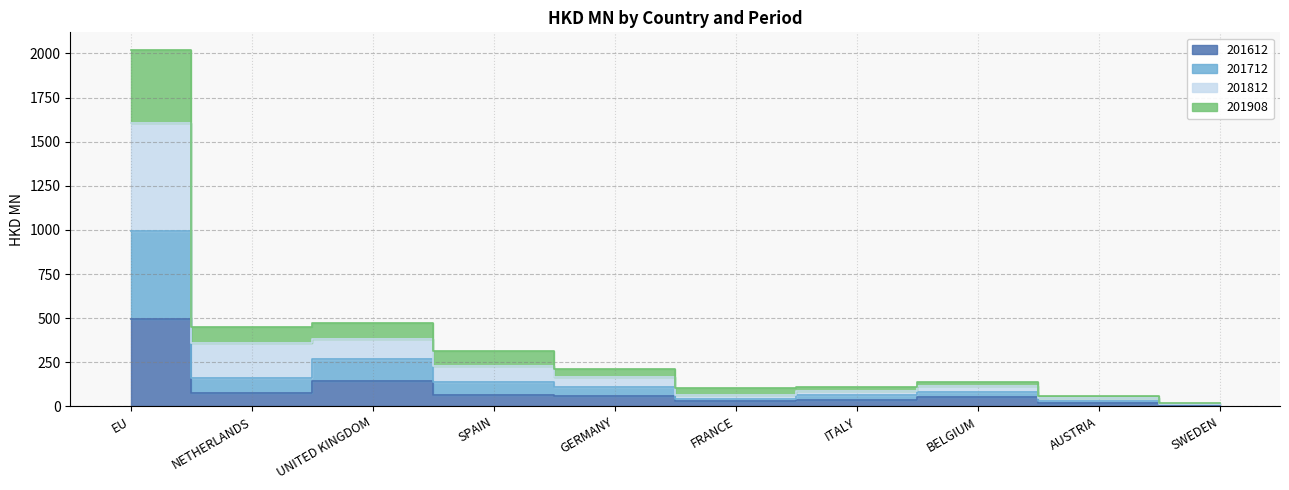

Does the chart have visible grid lines?

Yes